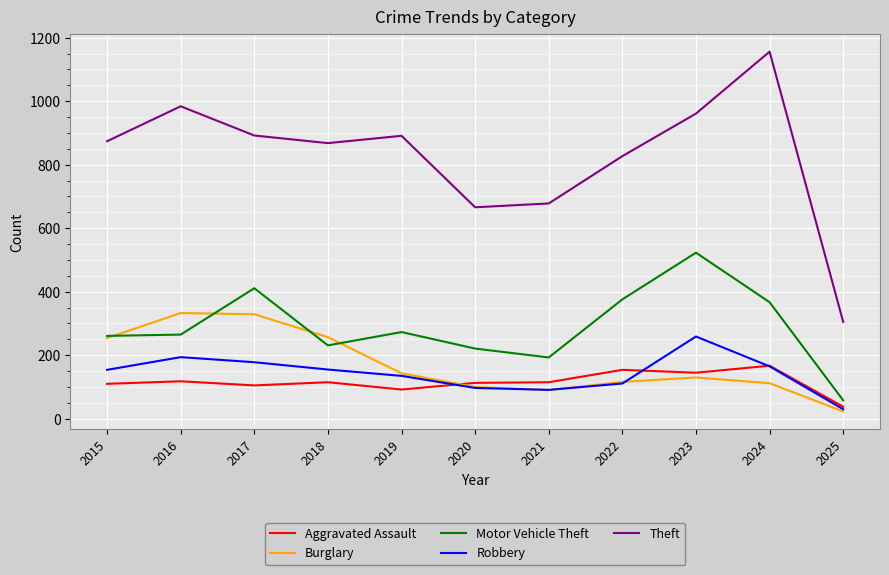

True or false: Theft has more than 1 points higher than both neighbors.

True